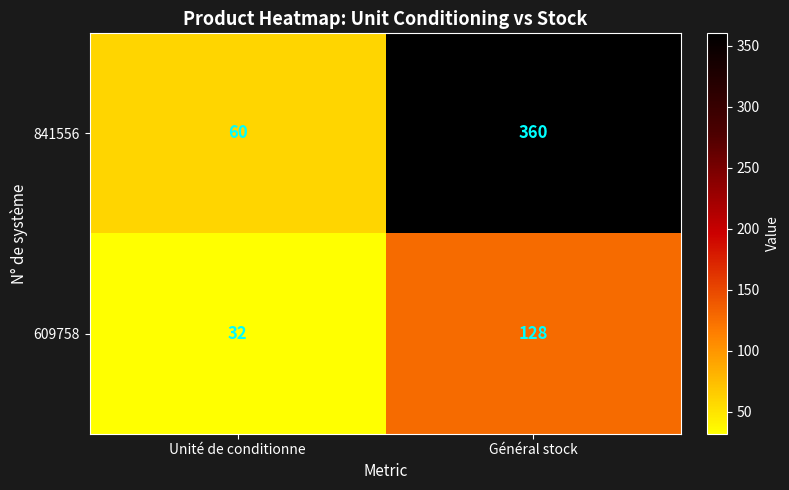

Rank the series at Général stock from highest to lowest value.

841556, 609758